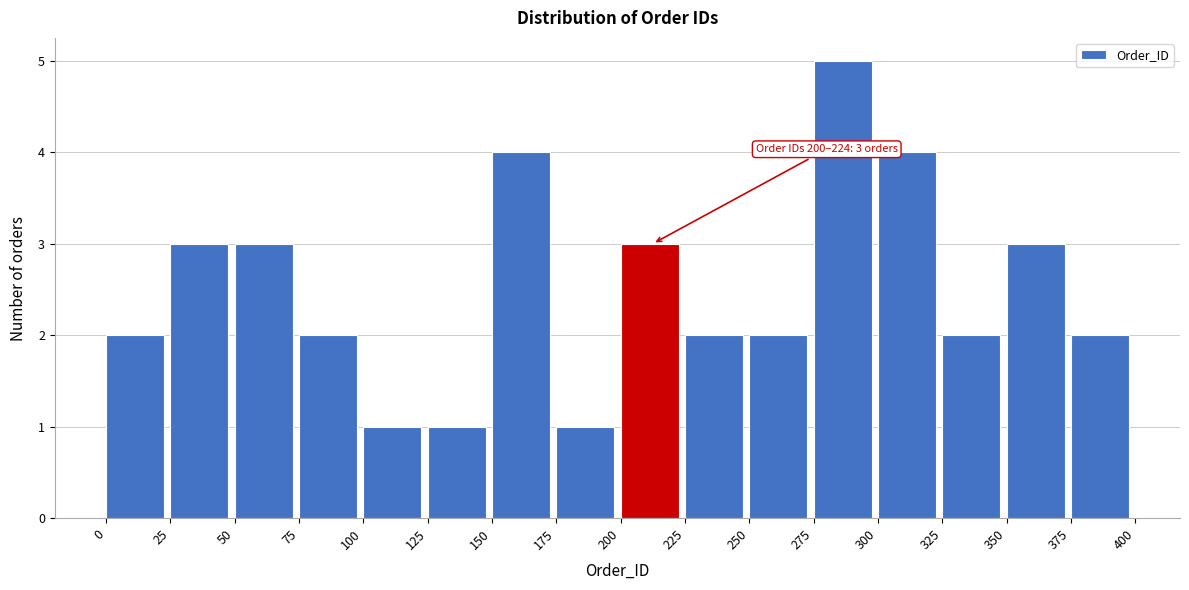

Which range on the x-axis has the tallest bar?

275 to 300